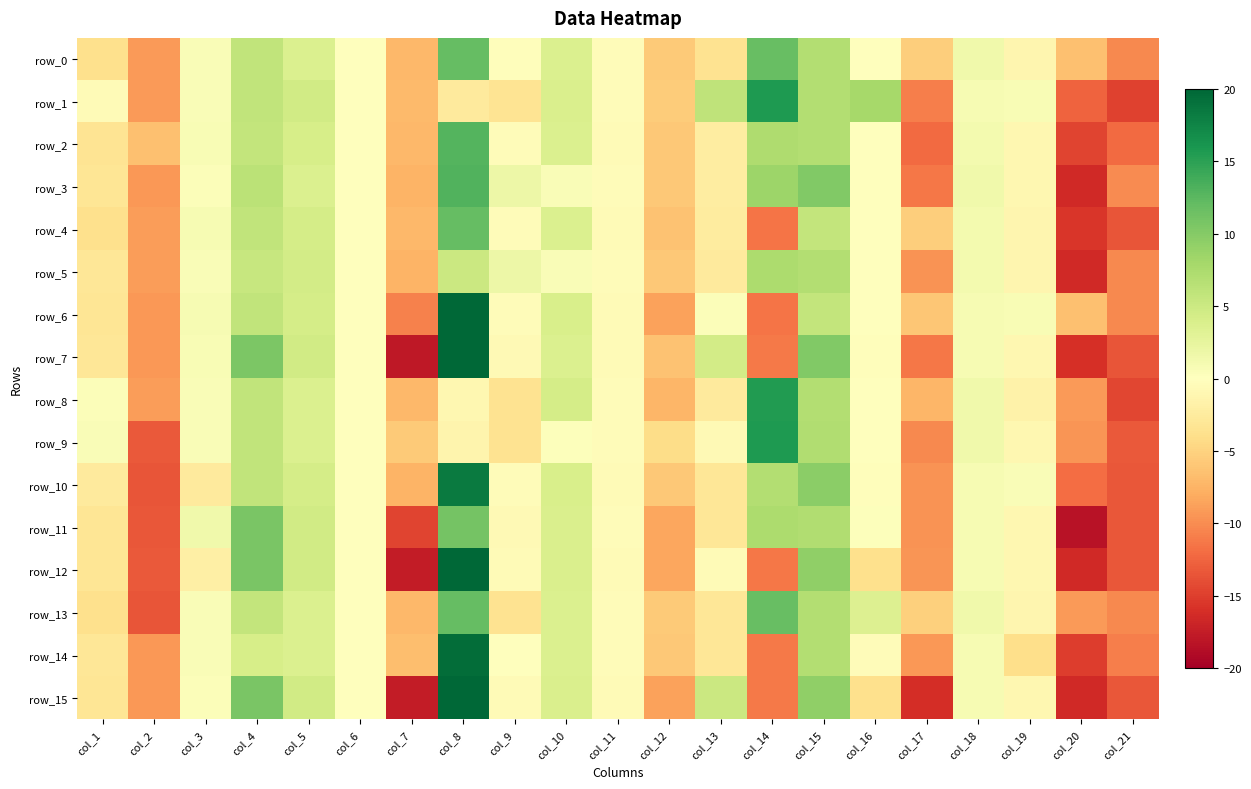

What is the sum of all row_3 values?

-21.2